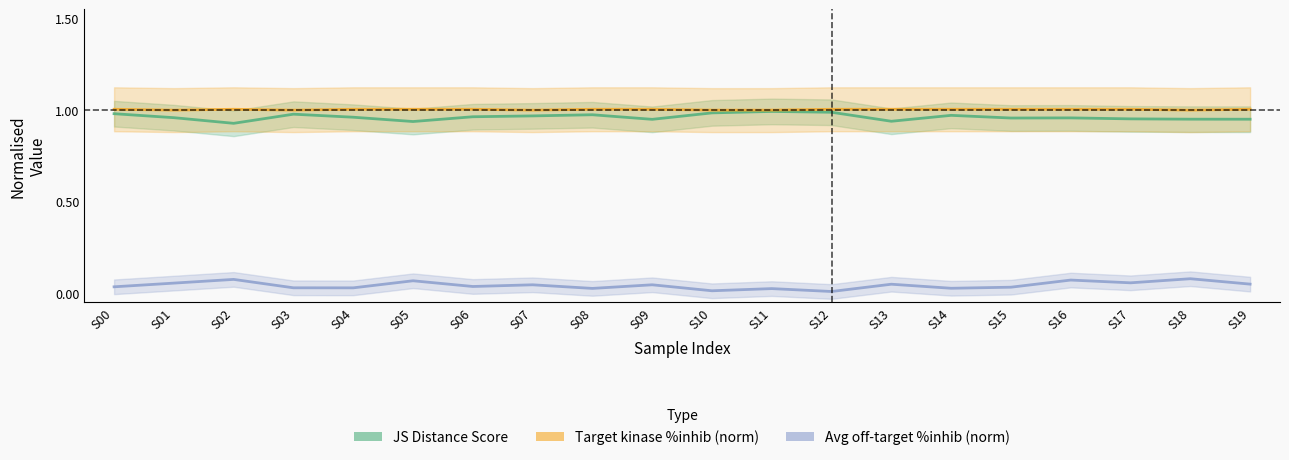

Between S00 and S12, which series saw the biggest shift?

Avg off-target %inhib (norm)